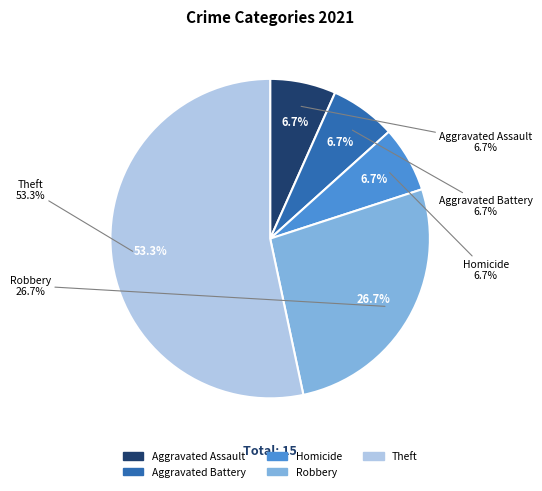

To the nearest percent, what is the average slice percentage?

20%